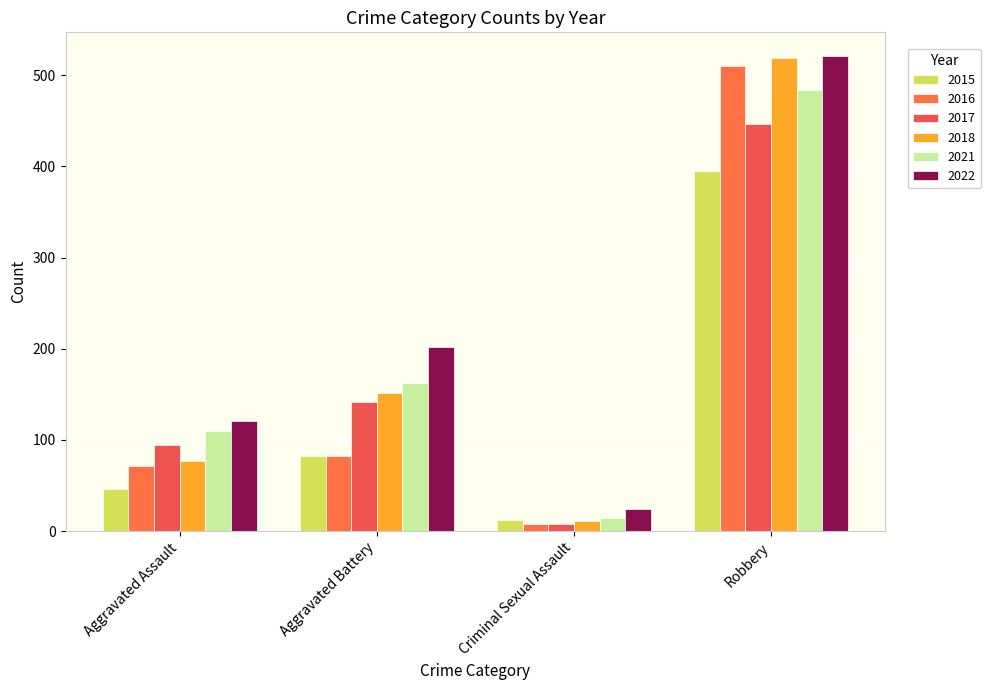

What is the total value across all series at Criminal Sexual Assault?

77